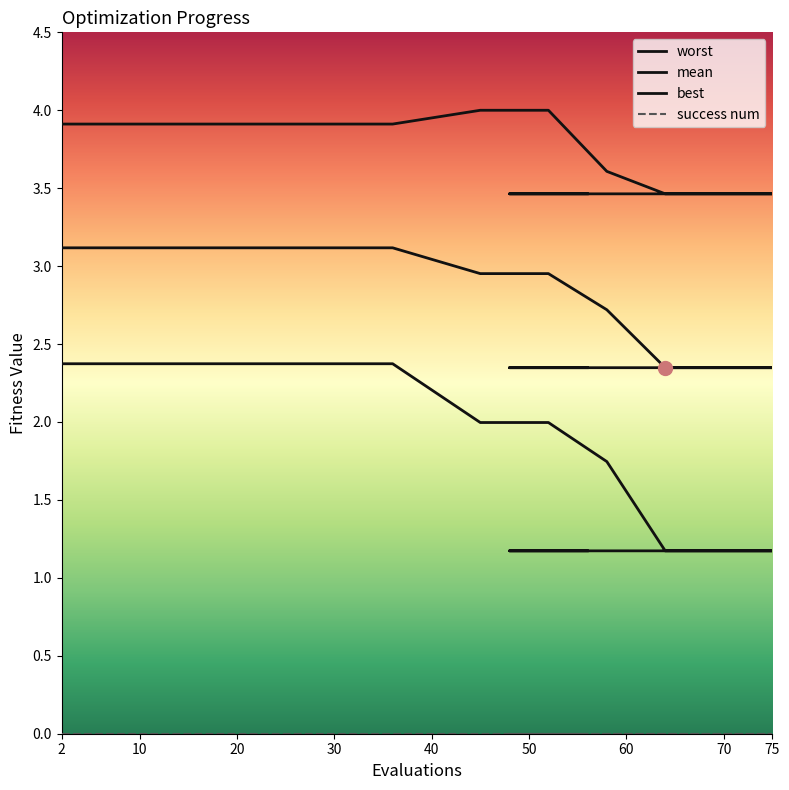

What is the label of the 18th point from the right?

20